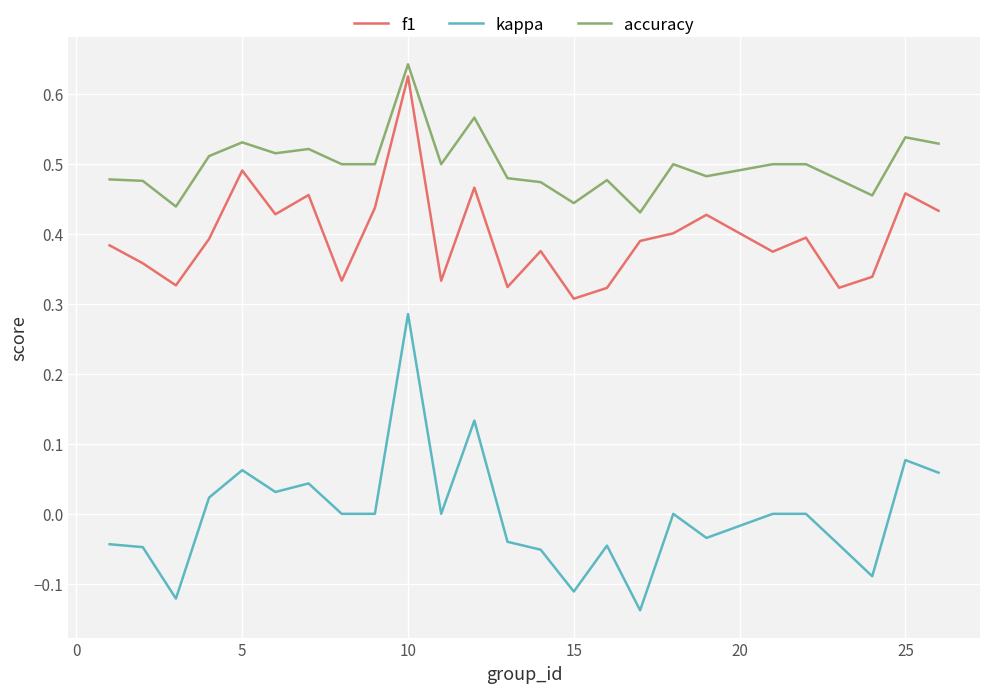

Which series has the largest total across all categories?

accuracy